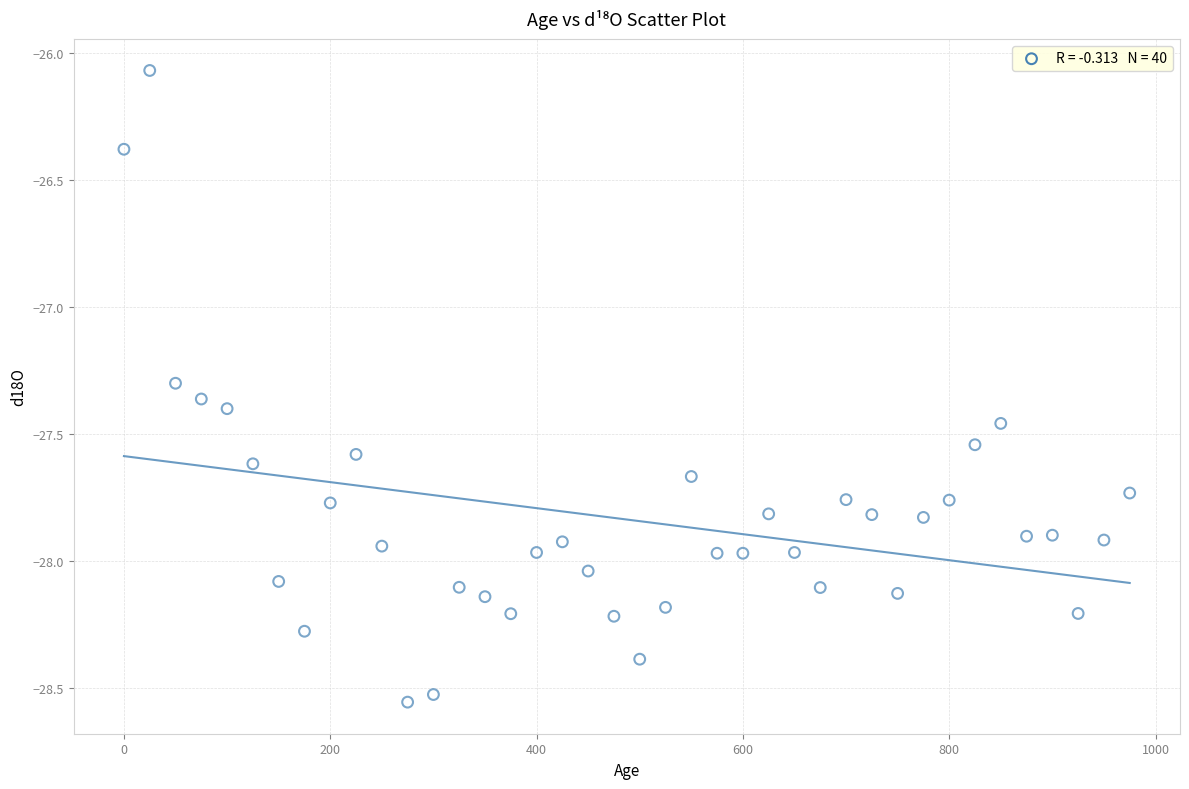

What is the range of Y values (max minus min)?

2.5